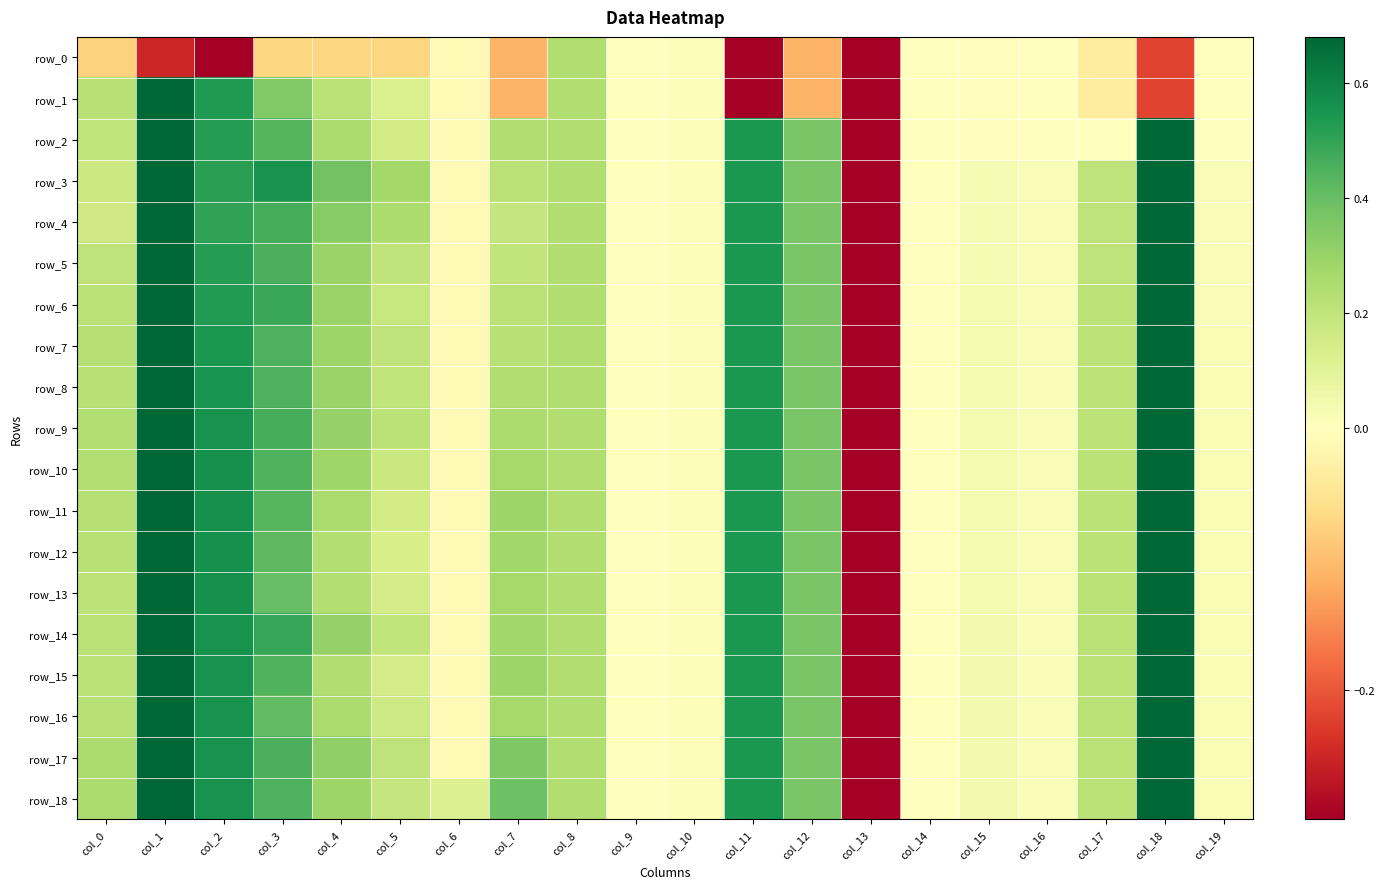

Between col_1 and col_16, which is larger?

col_16